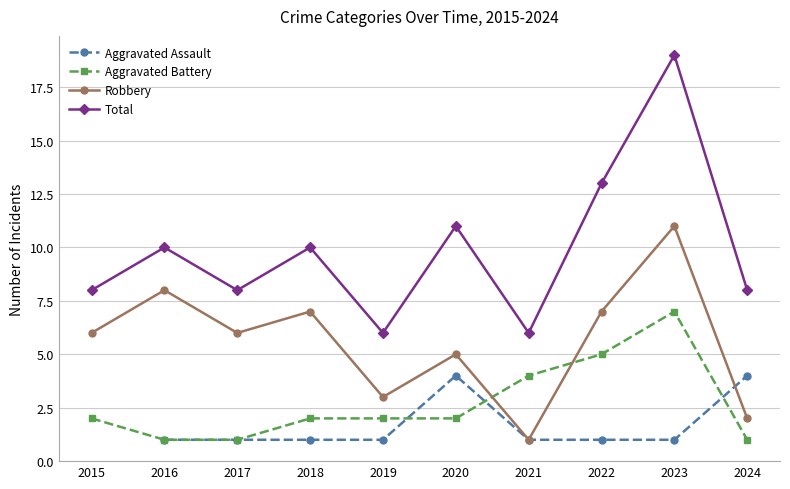

What are all the series names shown in the legend?

Aggravated Assault, Aggravated Battery, Robbery, Total